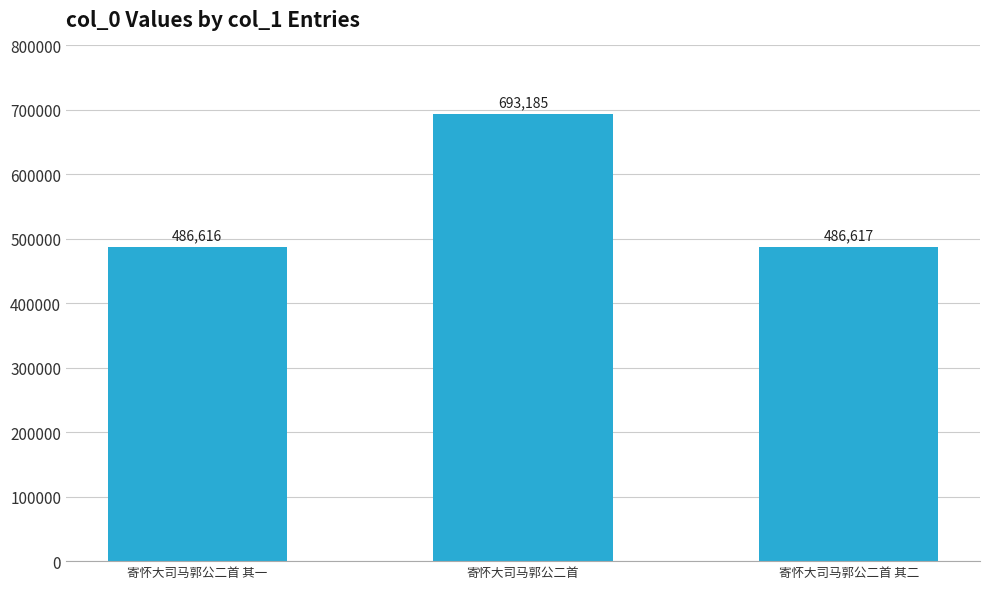

What is the difference between the maximum and minimum values?

206569